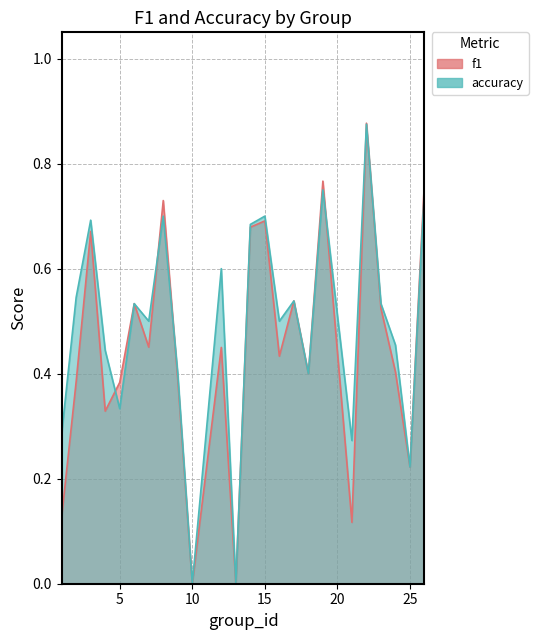

Which series ends up on top after the final intersection of f1 and accuracy?

accuracy